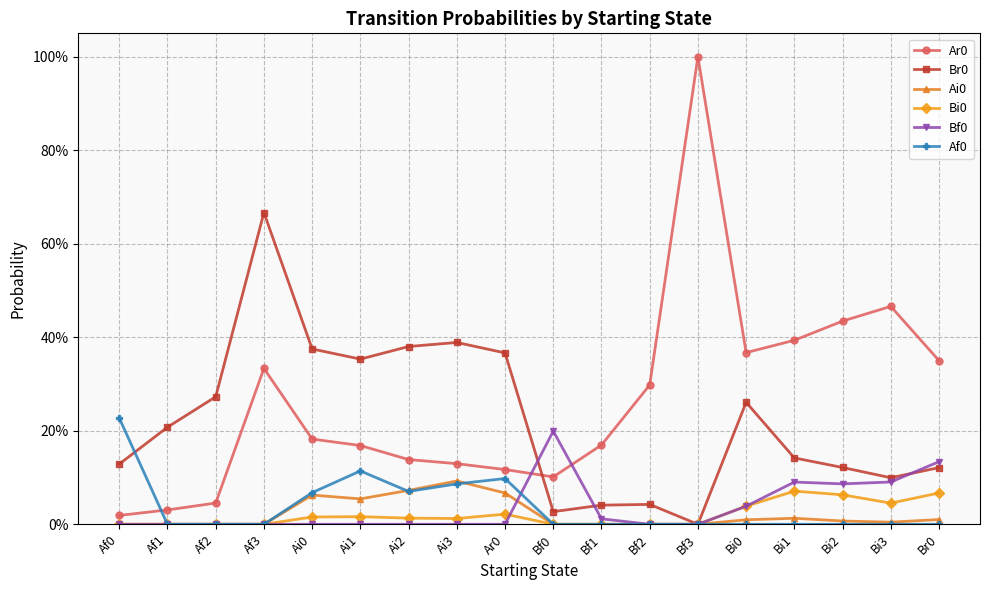

Does the chart have visible grid lines?

Yes